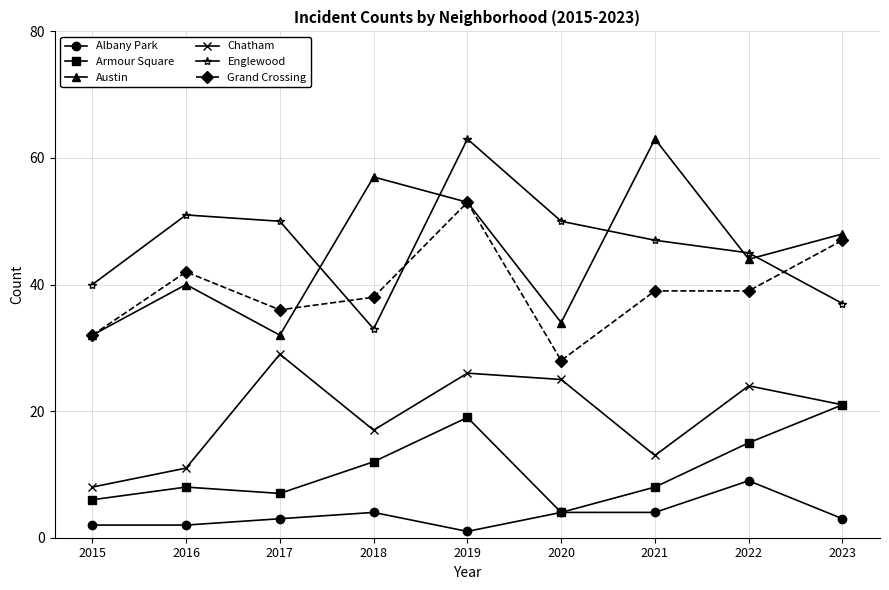

At which category does Armour Square reach its first local valley?

2017